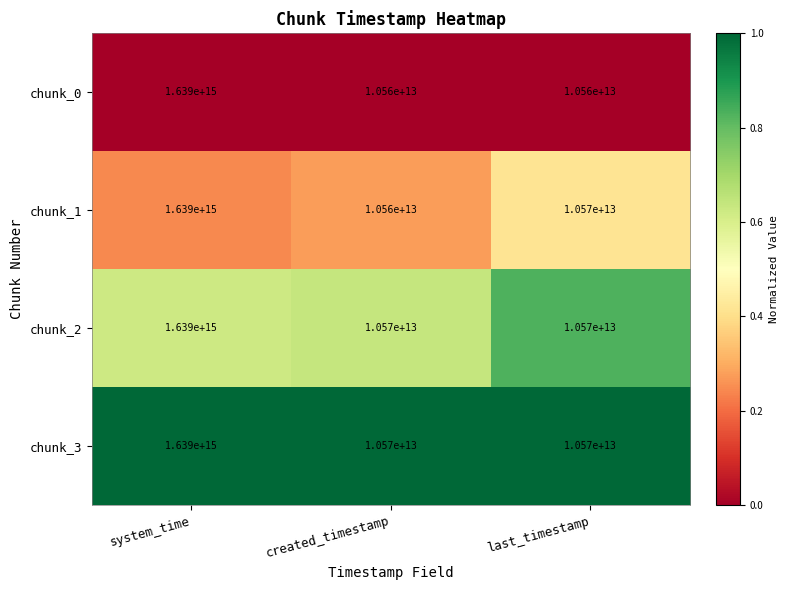

Which series changed the most between created_timestamp and last_timestamp?

chunk_1